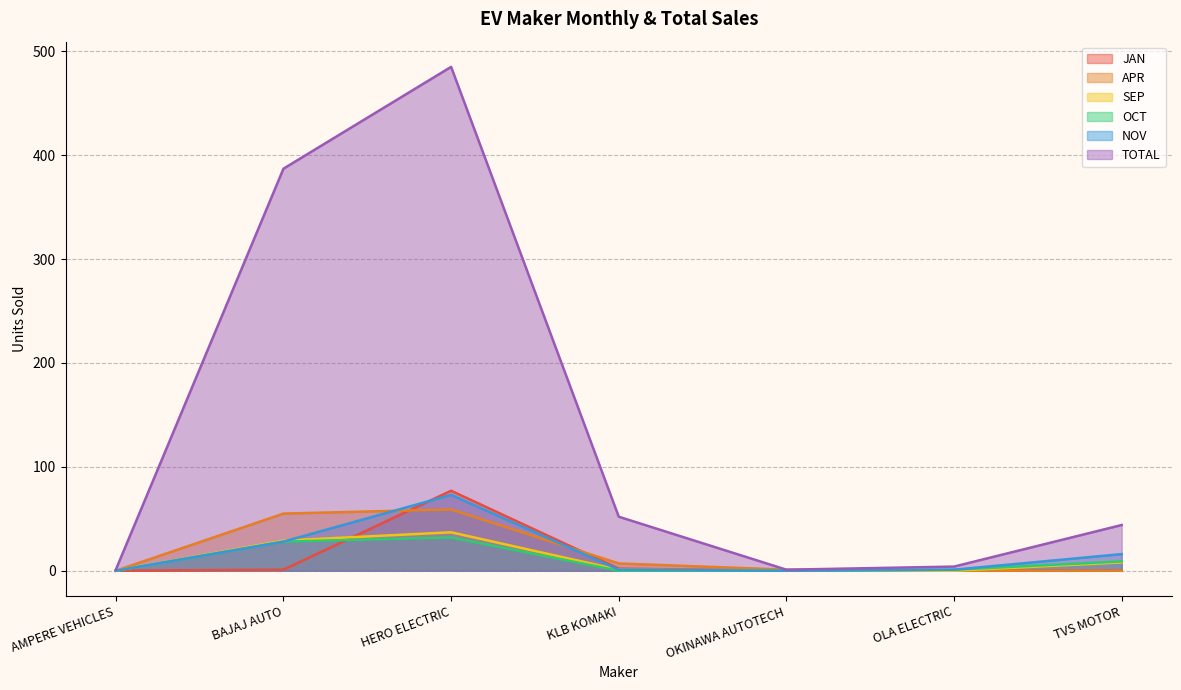

What is the difference between the second highest and second lowest values in the JAN series?

2